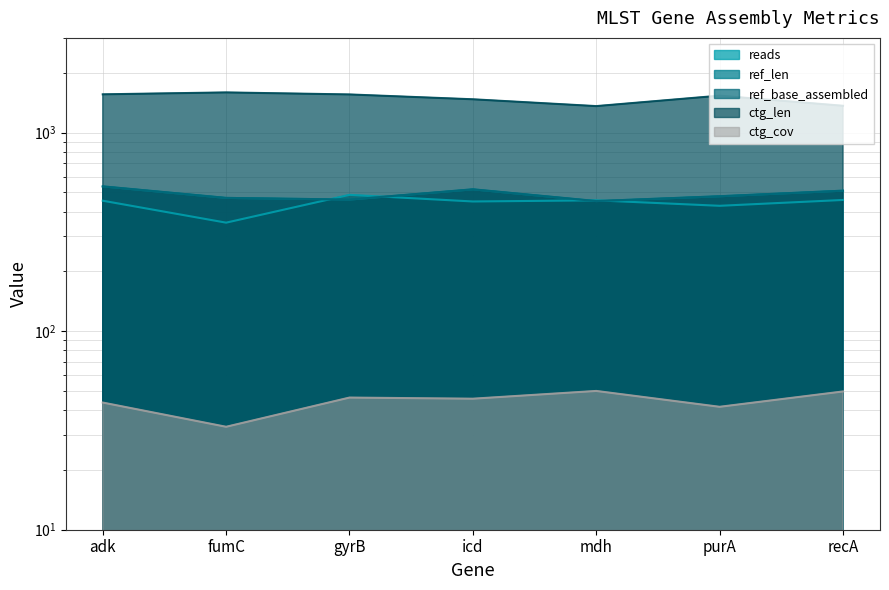

Which series has the largest total across all categories?

ctg_len